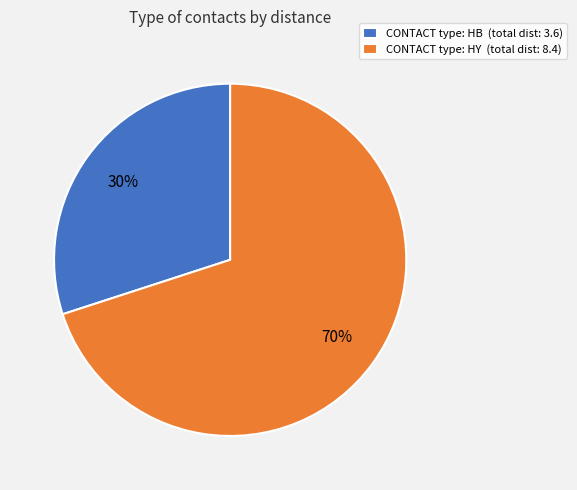

How many slices are in this pie chart?

2